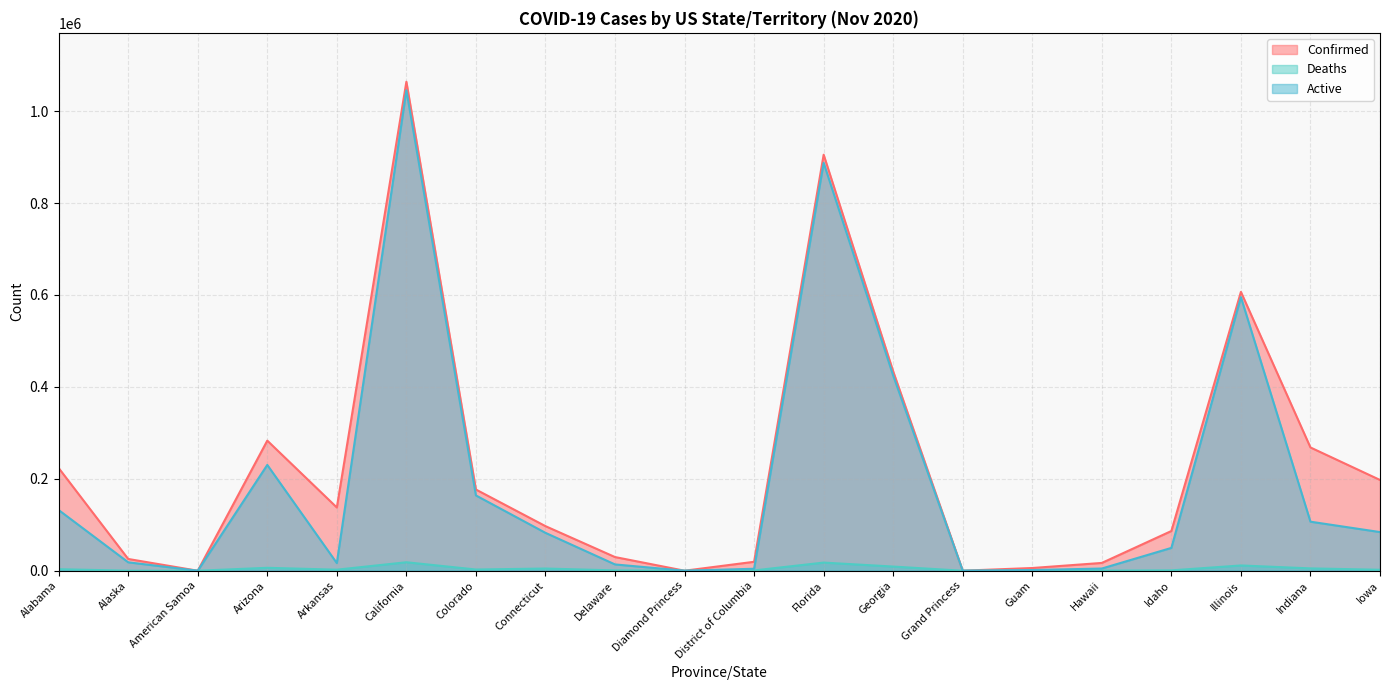

Rank the series by their maximum value, from lowest to highest.

Deaths, Active, Confirmed